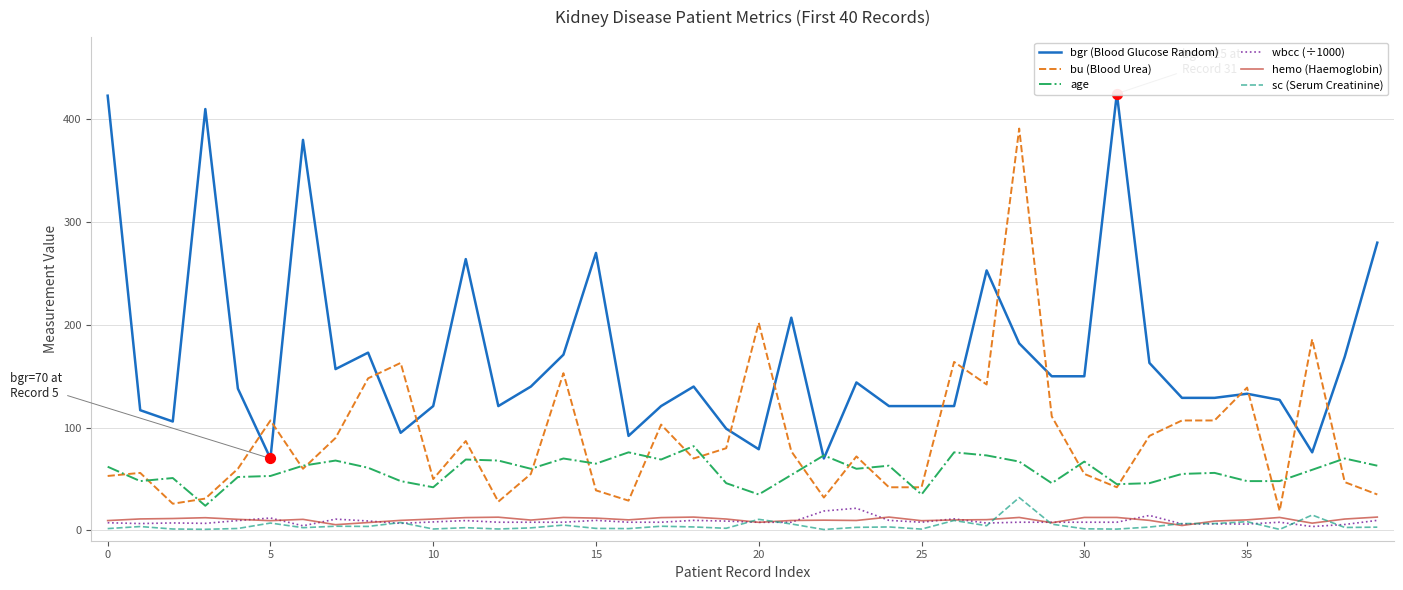

Which series has the largest total across all categories?

bgr (Blood Glucose Random)